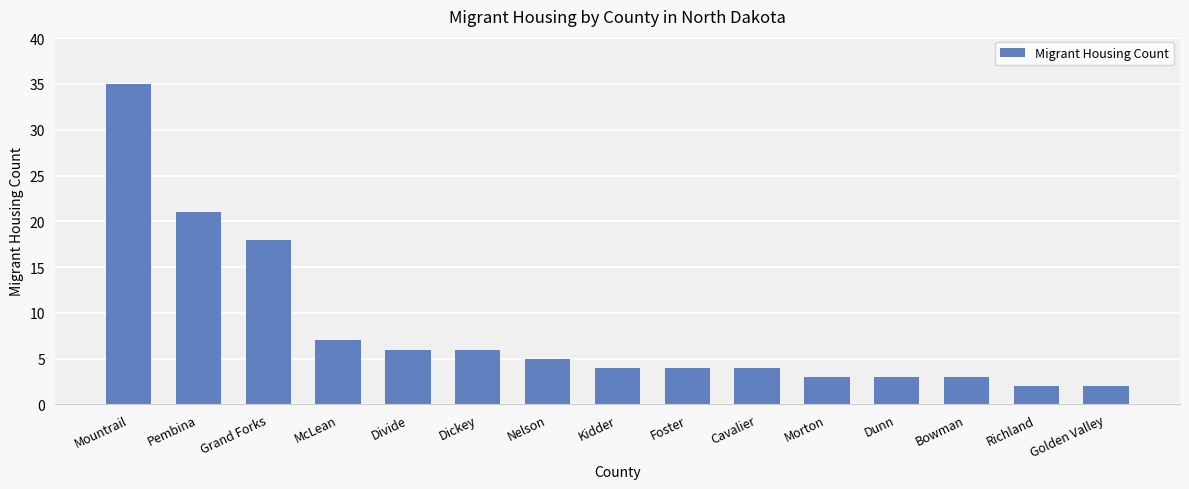

Does the chart contain stacked bars?

No